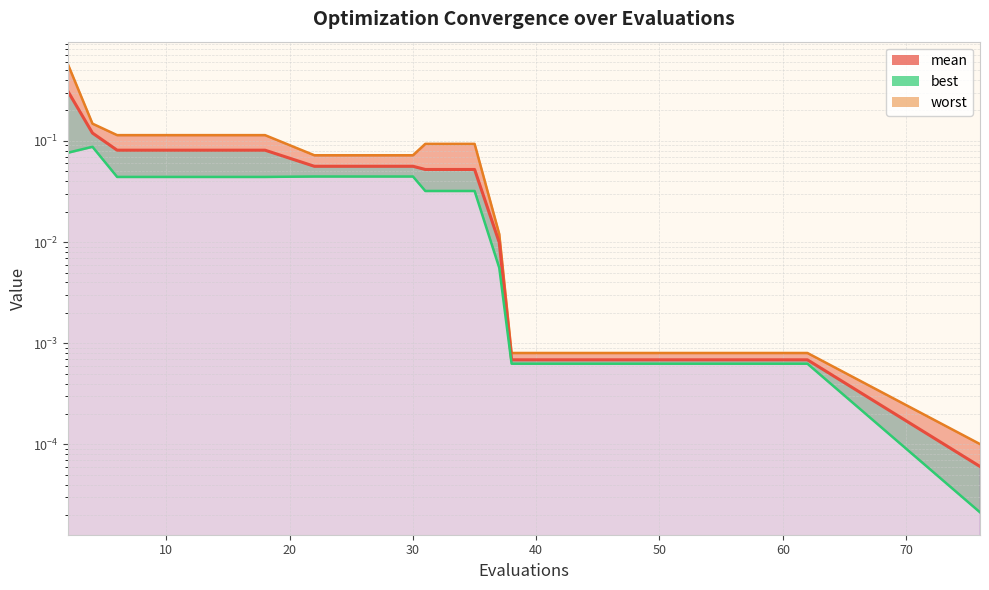

The value of worst at 50 is 0.0. True or false?

False